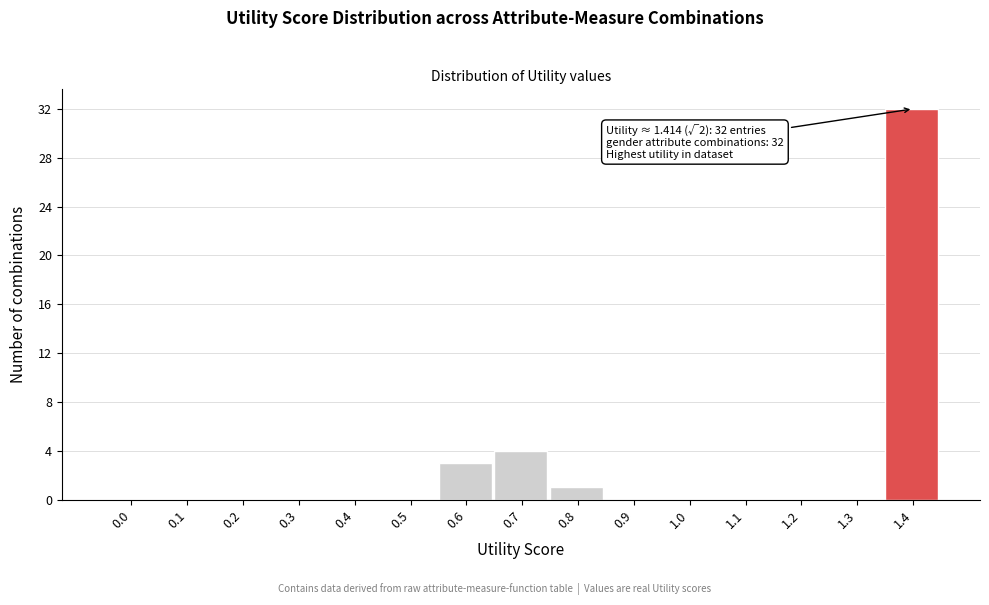

Reading left to right, what are all the values shown in this chart?

0.0=0	0.1=0	0.2=0	0.3=0	0.4=0	0.5=0	0.6=3	0.7=4	0.8=1	0.9=0	1.0=0	1.1=0	1.2=0	1.3=0	1.4=32